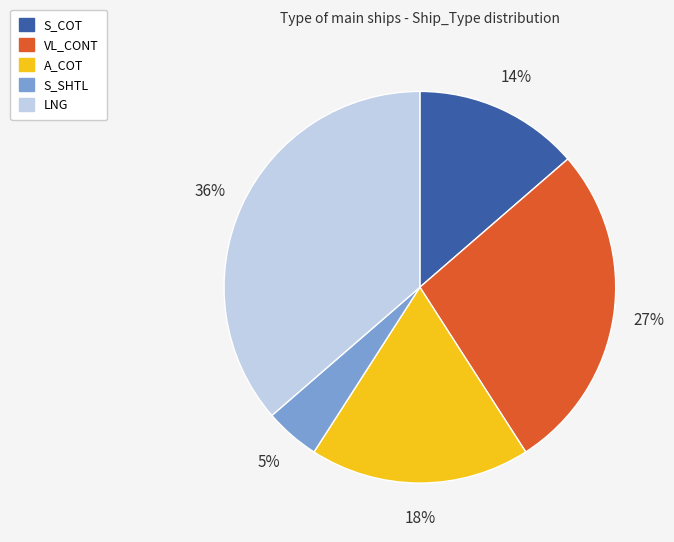

Which has a higher value, S_COT or A_COT?

A_COT